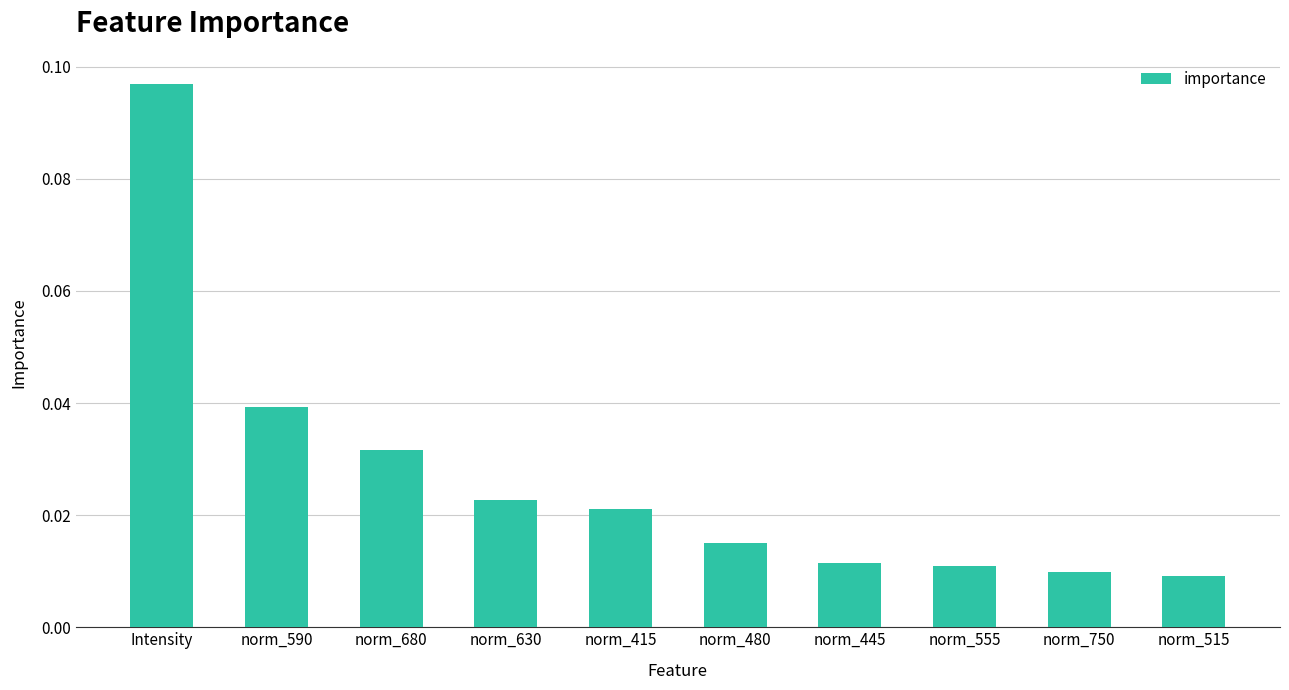

Does the chart contain stacked bars?

No